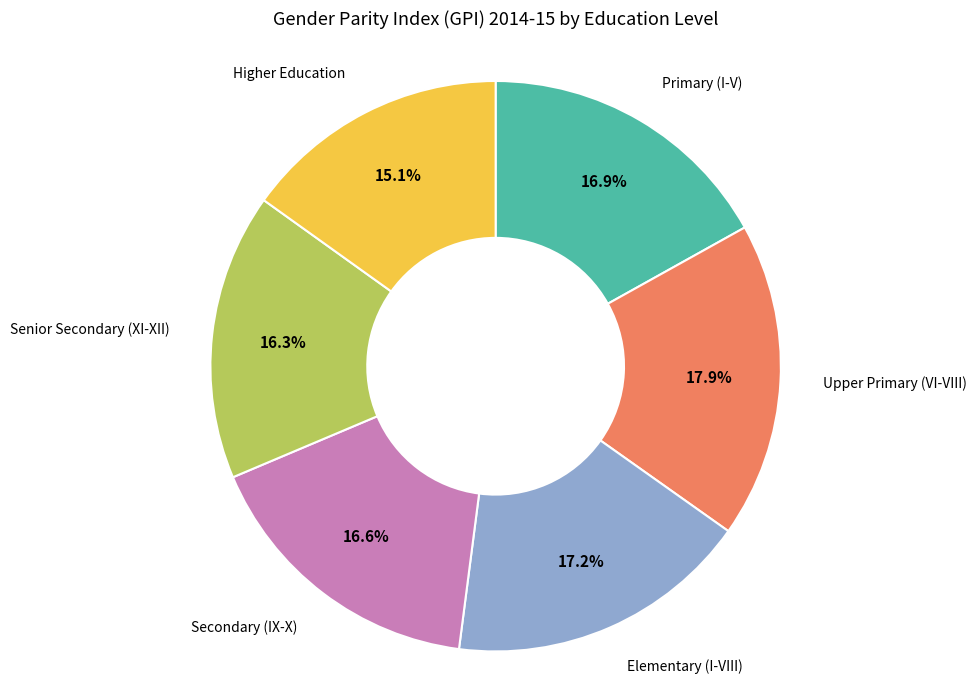

How many slices are in this pie chart?

6